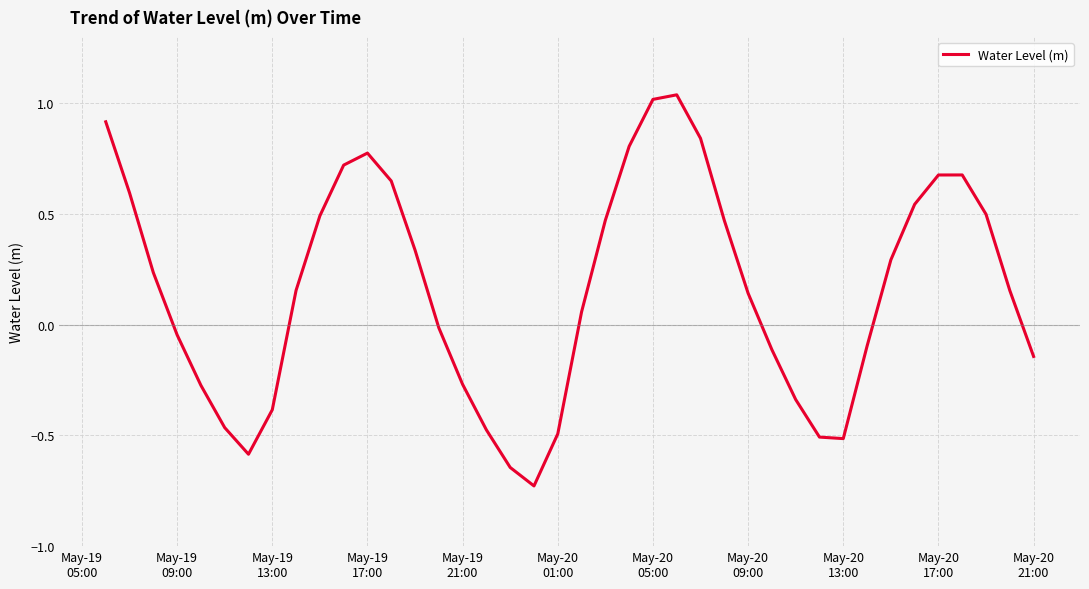

What is the difference between the maximum and minimum values?

1.8